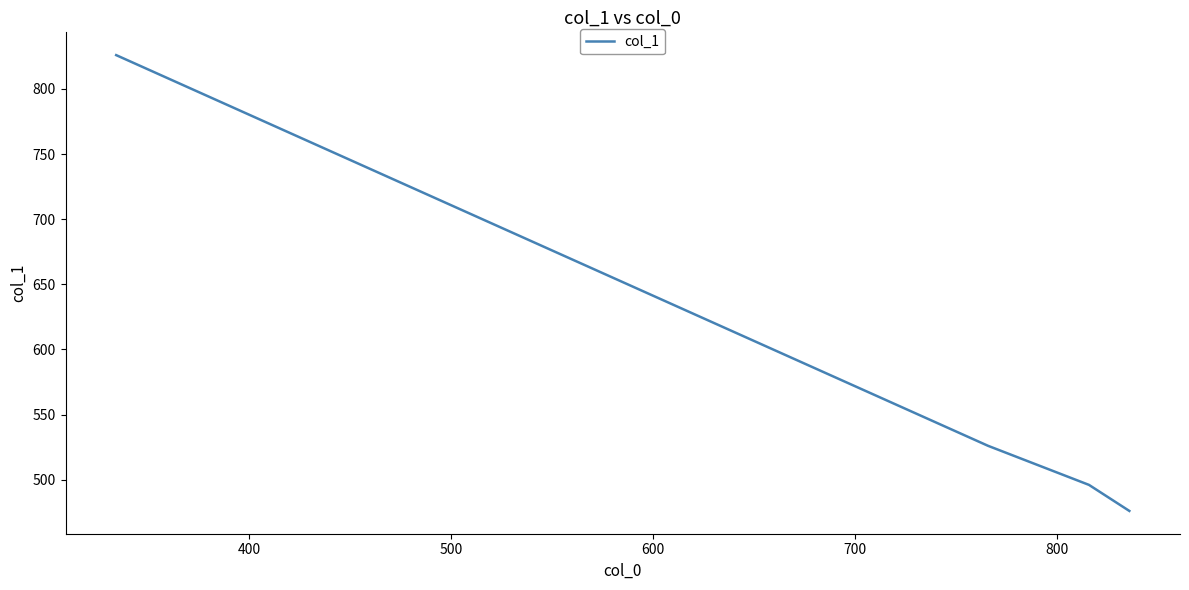

Count the number of categories in the chart.

4